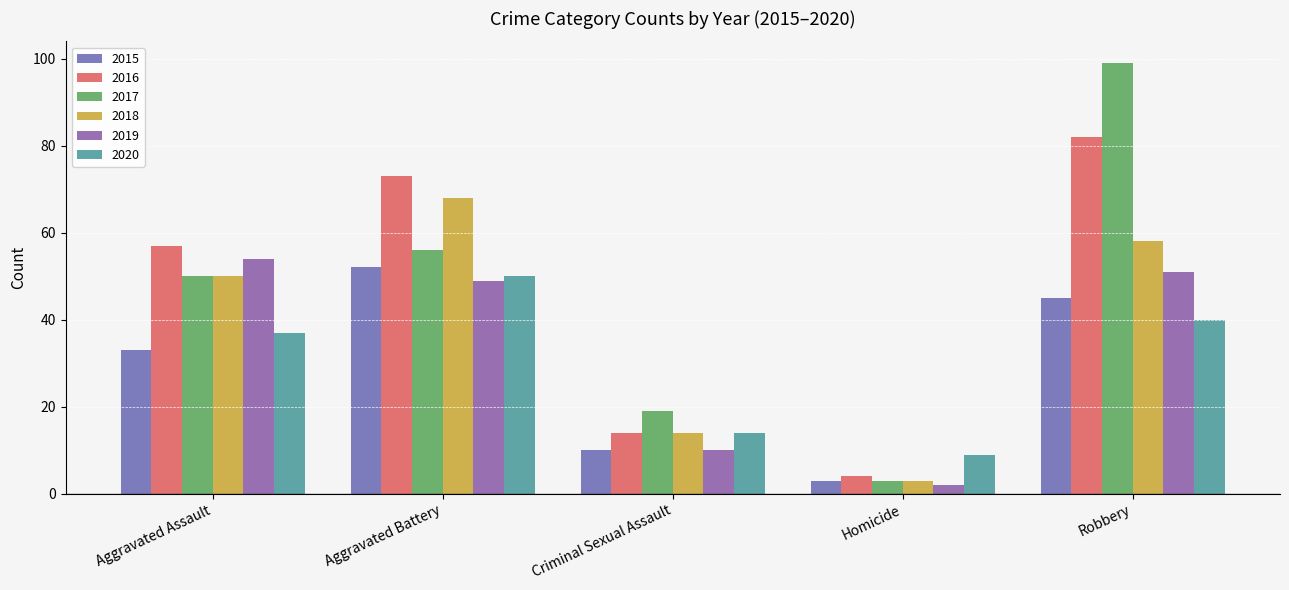

What is the difference between the second highest and minimum values in the 2018 series?

55